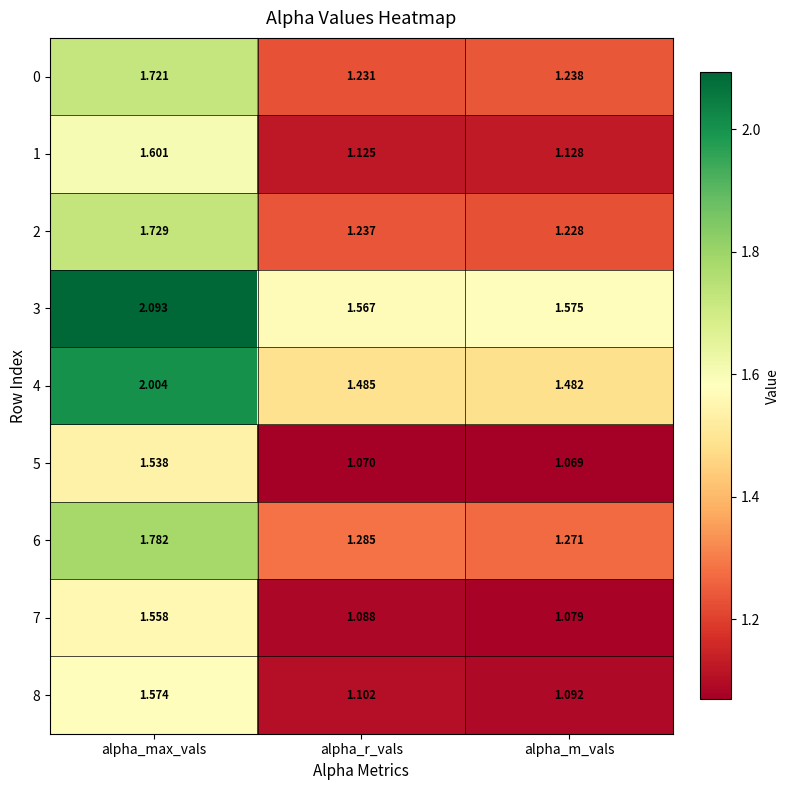

How many categories are shown in the chart?

3